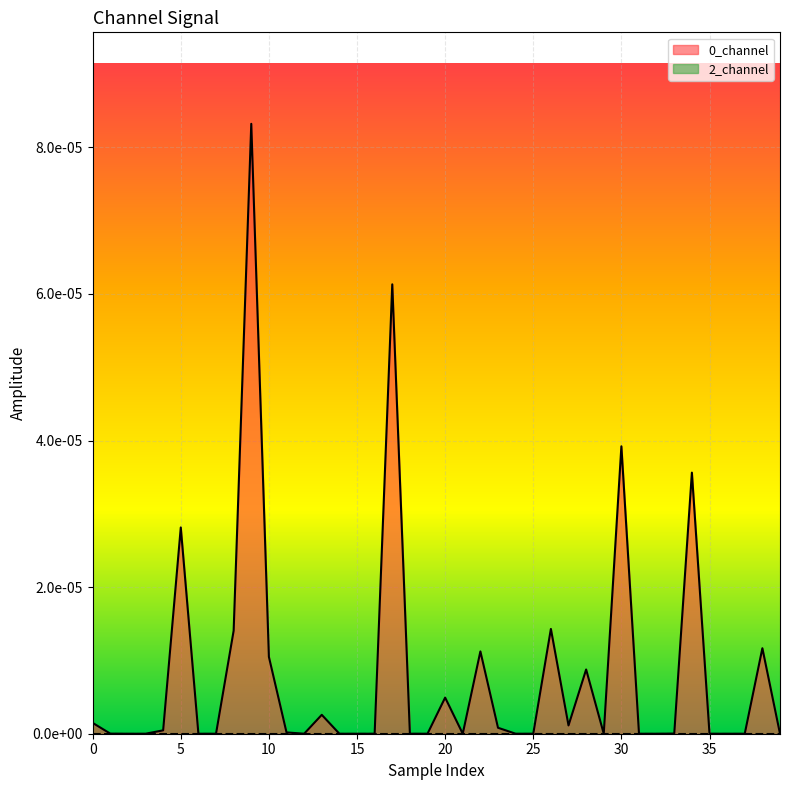

True or false: the data shows -0.0 at 32.

False